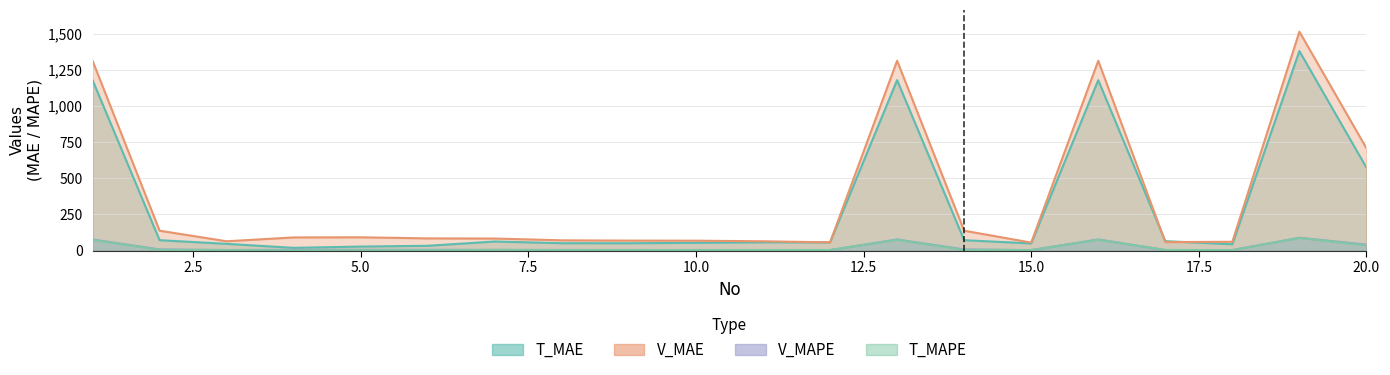

At how many categories does at least one series exceed 132?

7